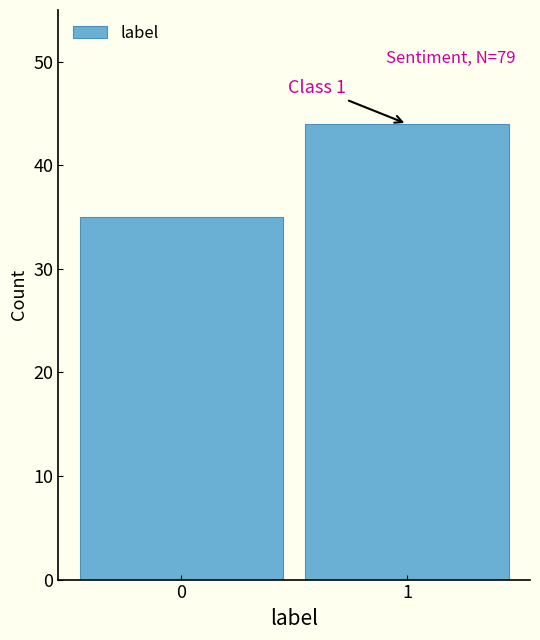

Reading left to right, list all the values displayed in this chart.

0=35	1=44